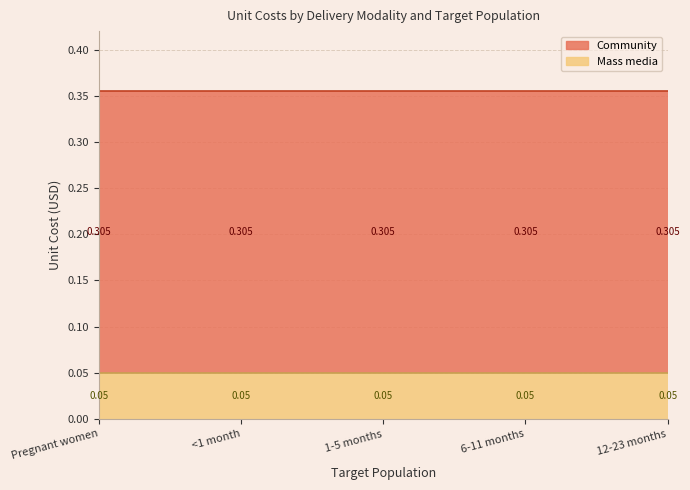

List the series in order of their overall mean, lowest first.

Mass media, Community